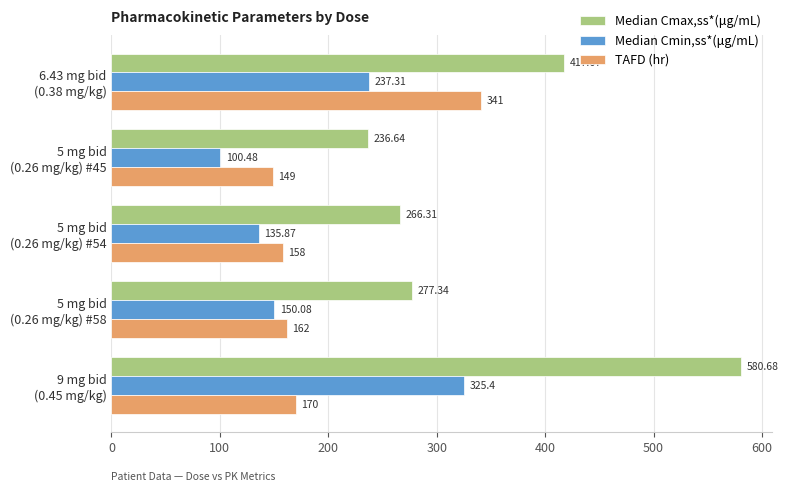

Which series has the largest total across all categories?

Median Cmax,ss*(μg/mL)